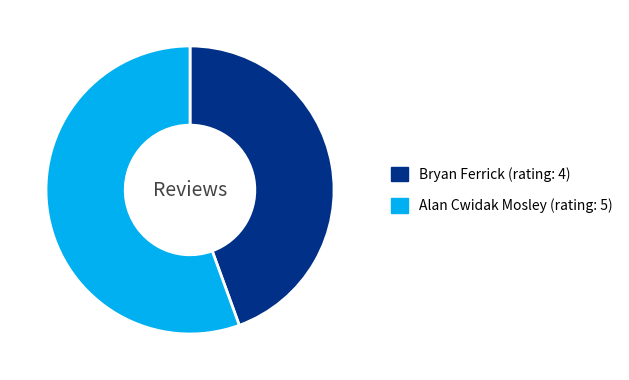

Do Bryan Ferrick (rating: 4) and Alan Cwidak Mosley (rating: 5) together represent more than half of the pie?

Yes